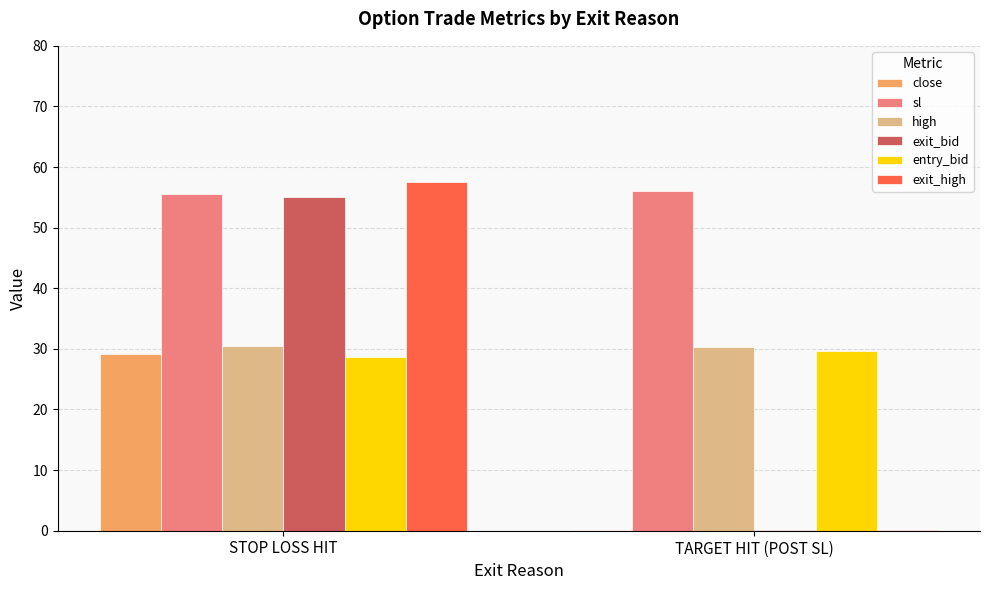

Between STOP LOSS HIT and TARGET HIT (POST SL), which series saw the biggest shift?

exit_high